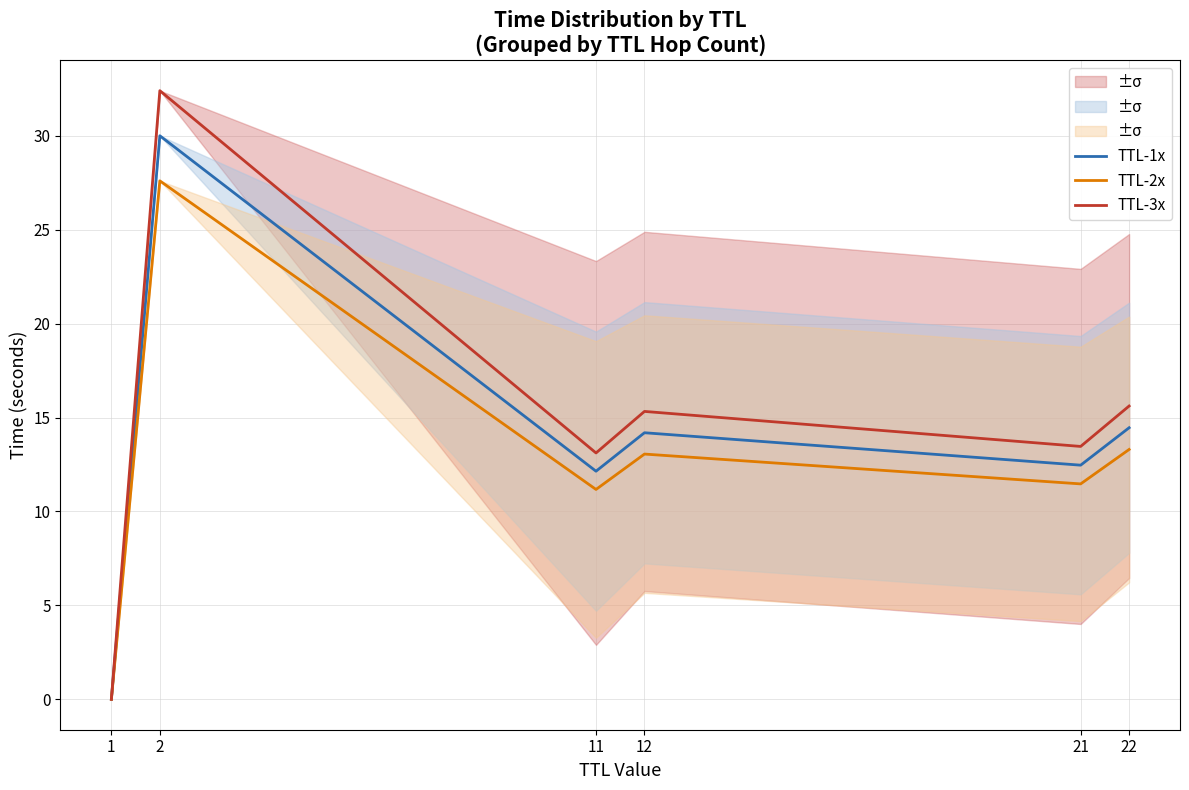

What is the value of the TTL-3x point at the 3rd from the left?

13.1